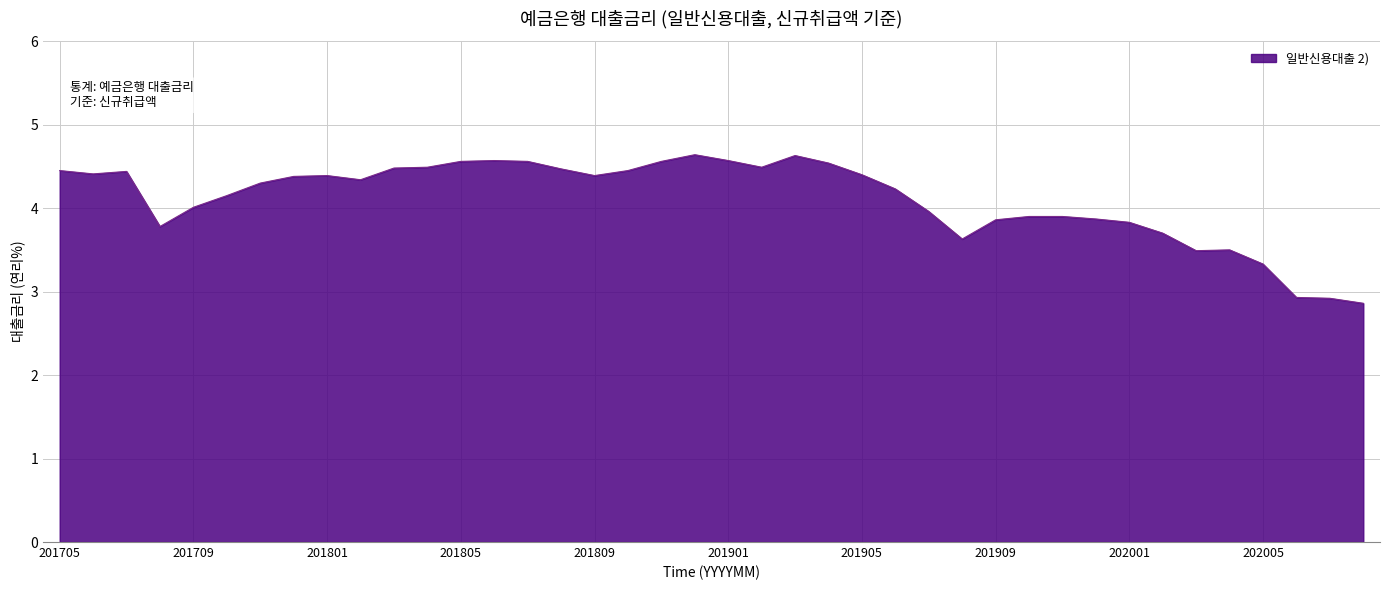

What is the smallest value displayed?

2.9